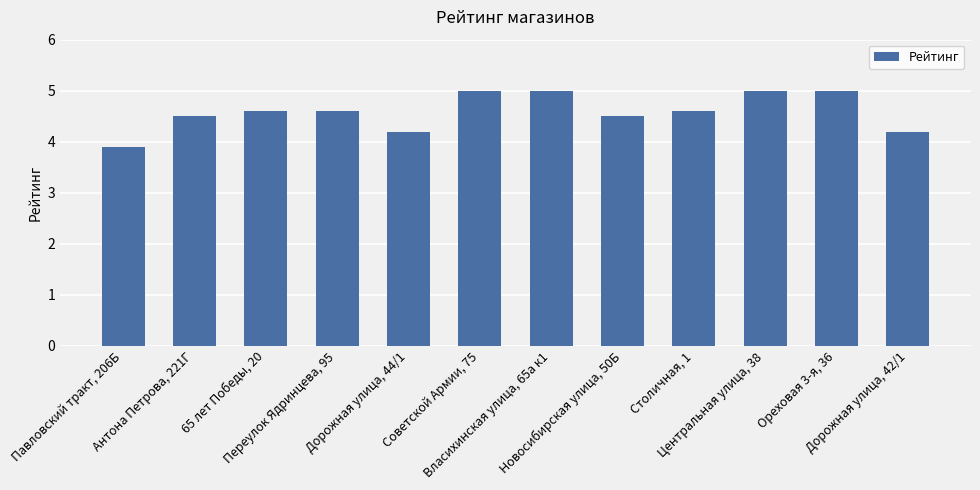

What is the minimum value shown in the chart?

3.9